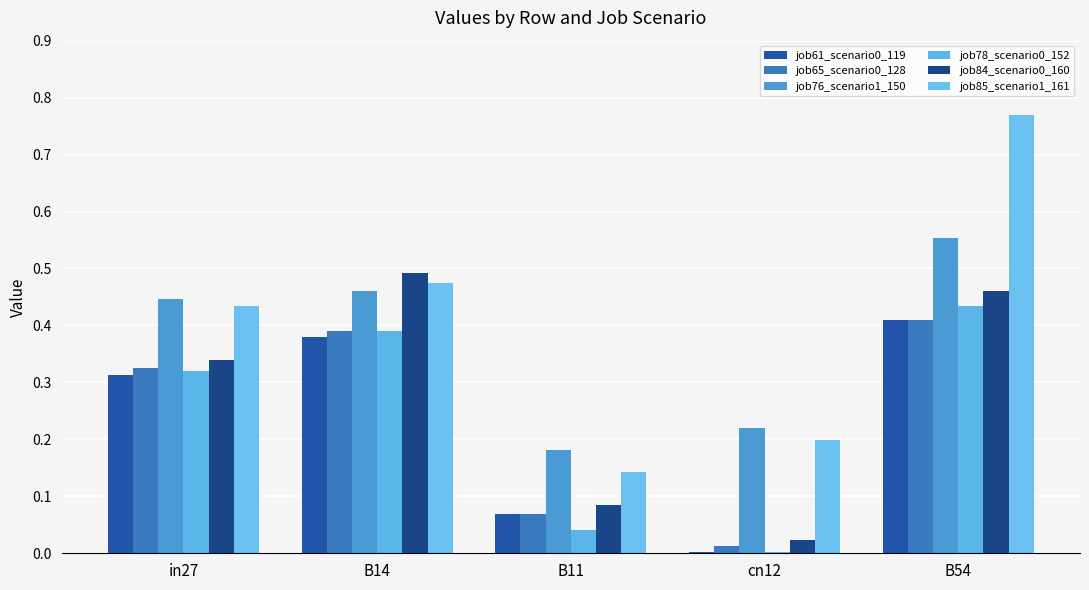

How many groups of bars are there?

5